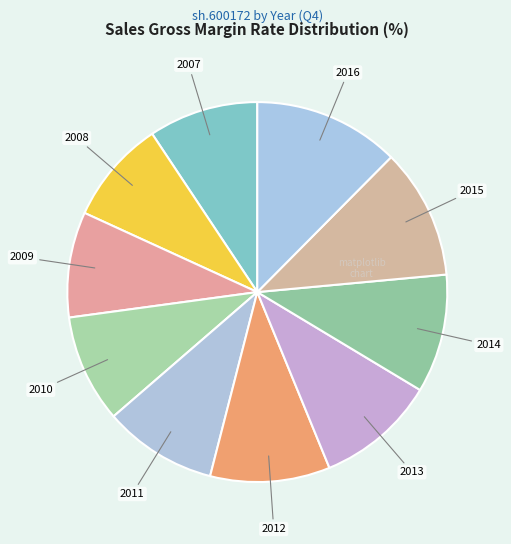

Is the sum of 2011 and 2009 greater than half?

No